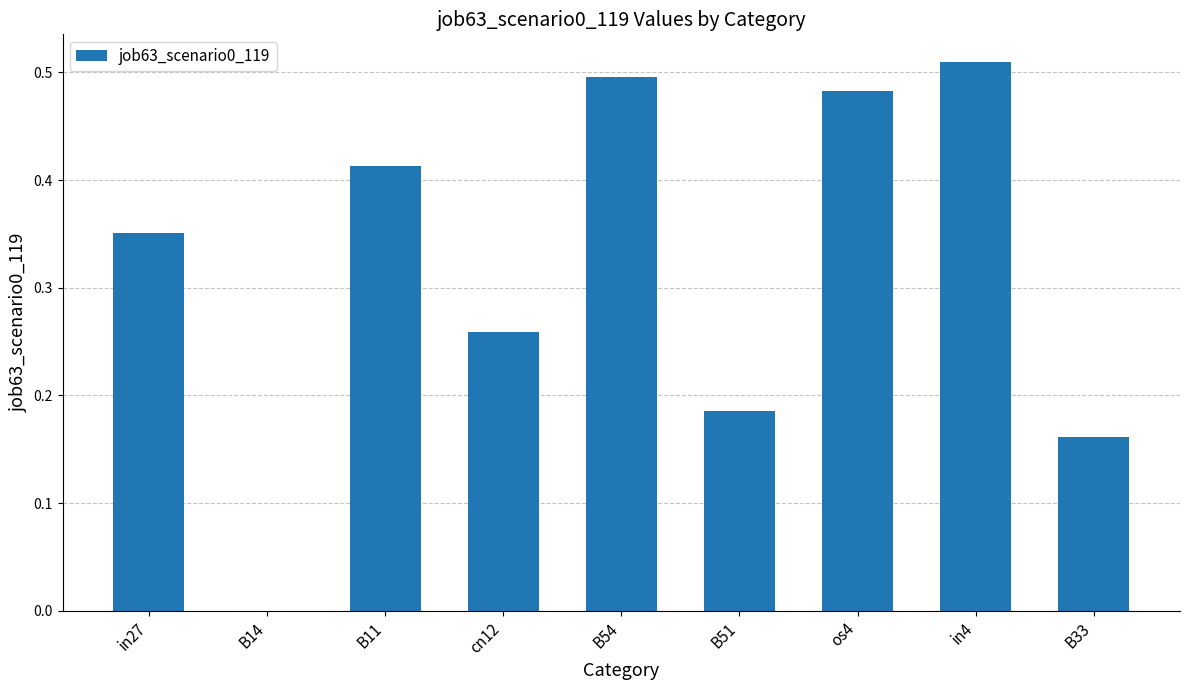

What is the sum of all values?

2.9